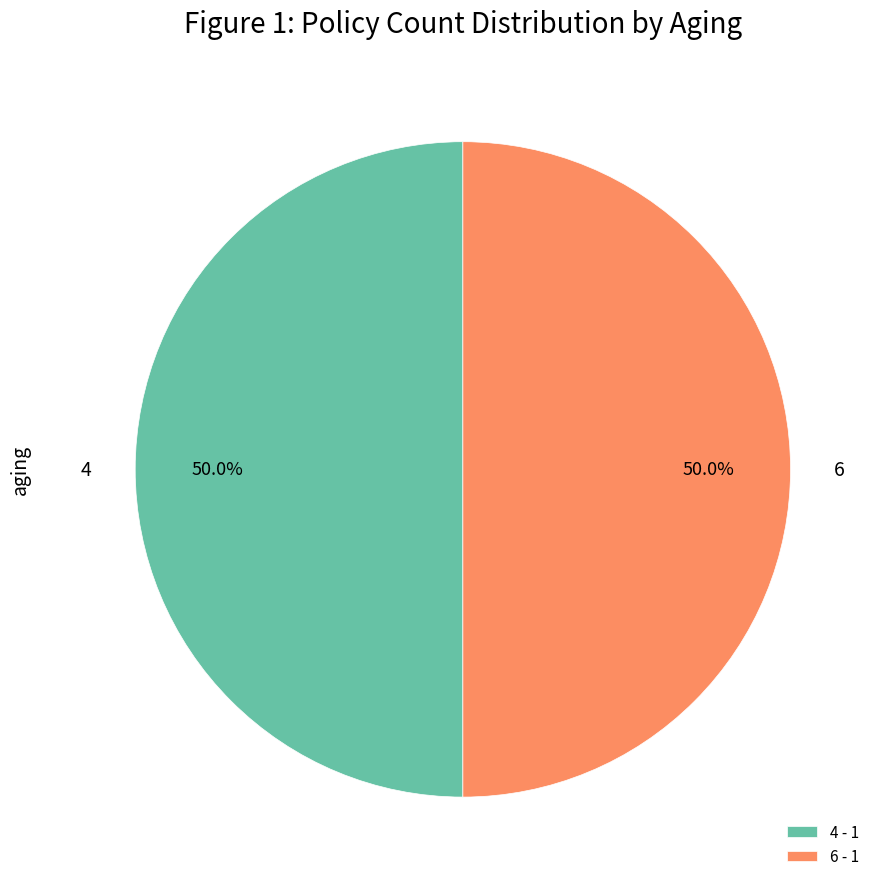

To the nearest percent, what portion does 6 represent?

50%